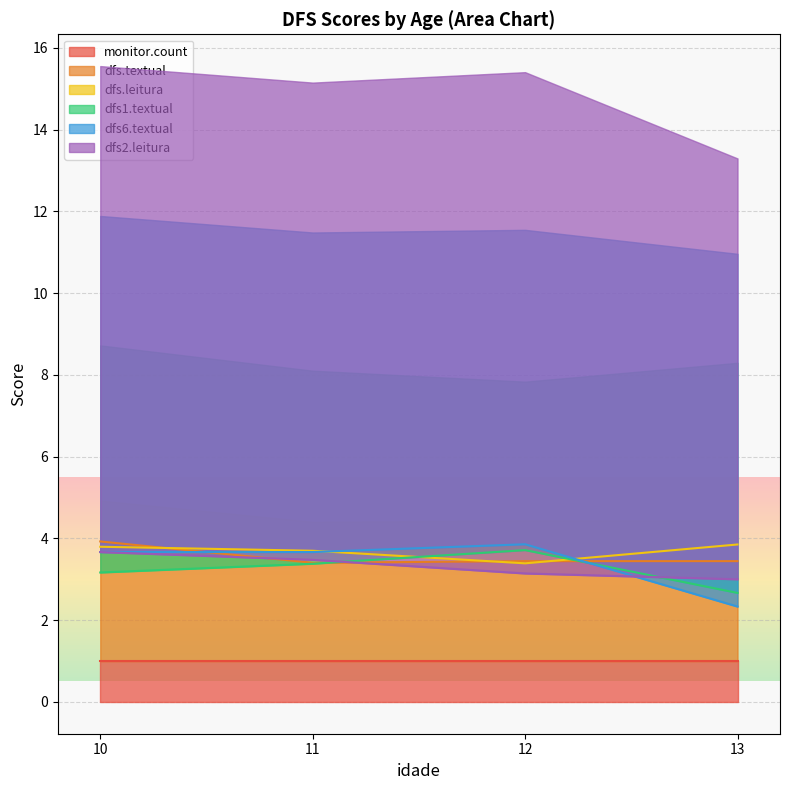

Which category has the highest value in the dfs.textual series?

10